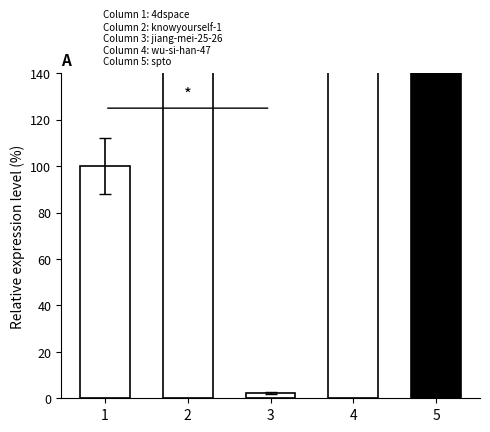

What is the value of the 2nd bar from the left?

7230.6